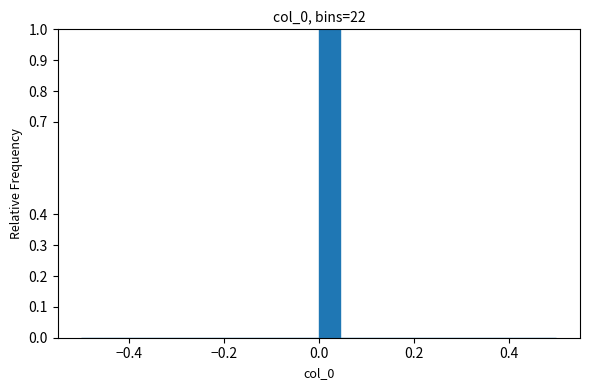

Read against the x-axis, roughly where is the centre of the tallest bar?

0.02